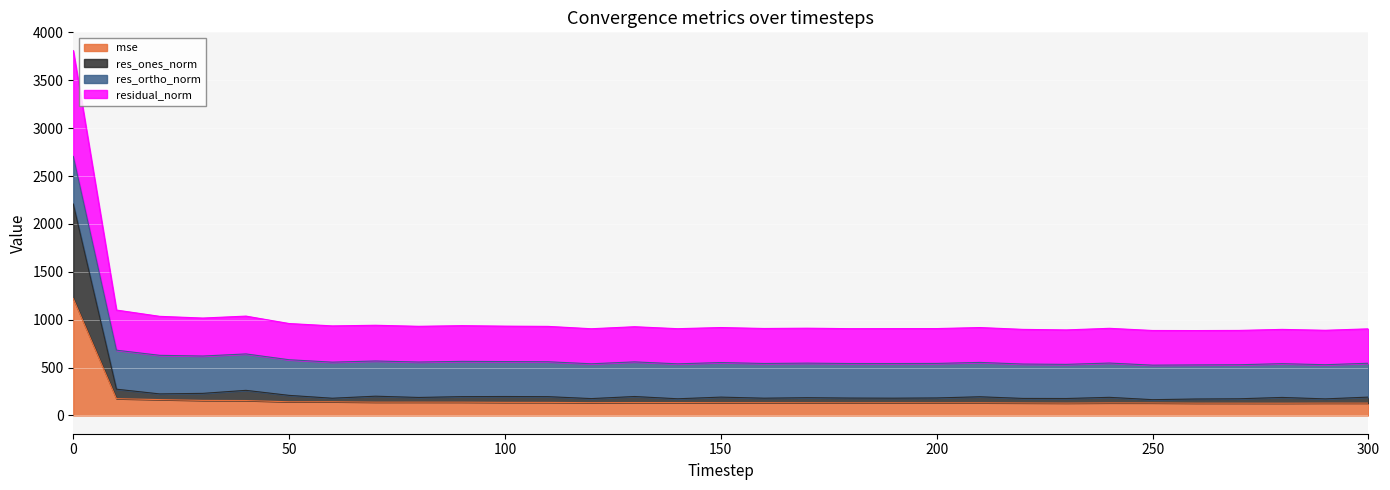

What is the lowest value of the mse series?

128.1